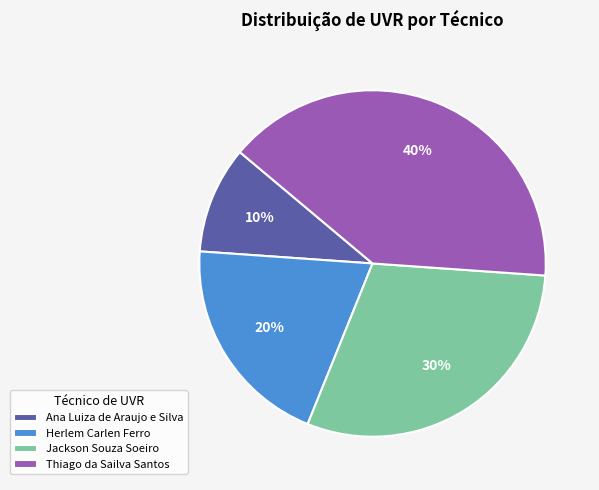

Does Thiago da Sailva Santos account for over 50% of the chart?

No